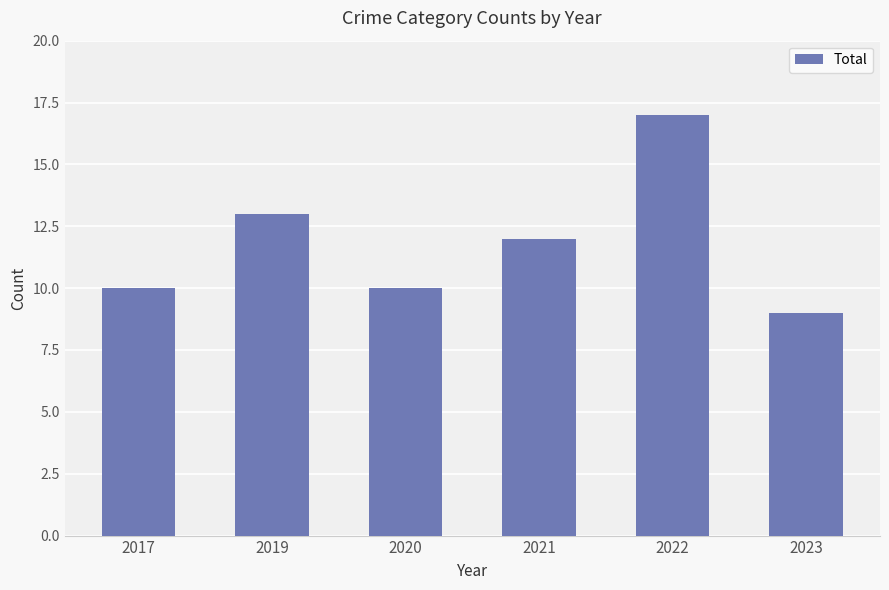

Which category has the lowest value across all series?

2023